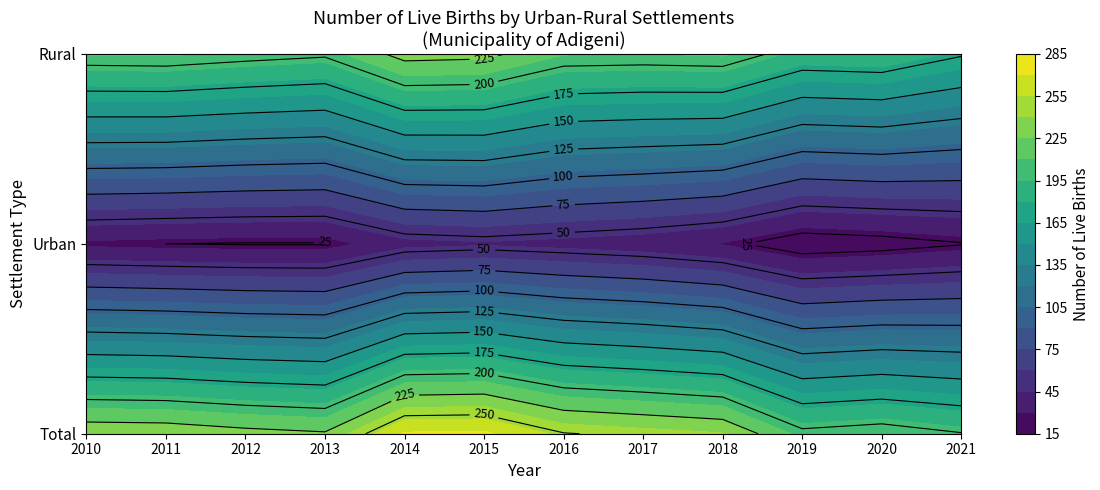

What is the smallest value displayed?

15